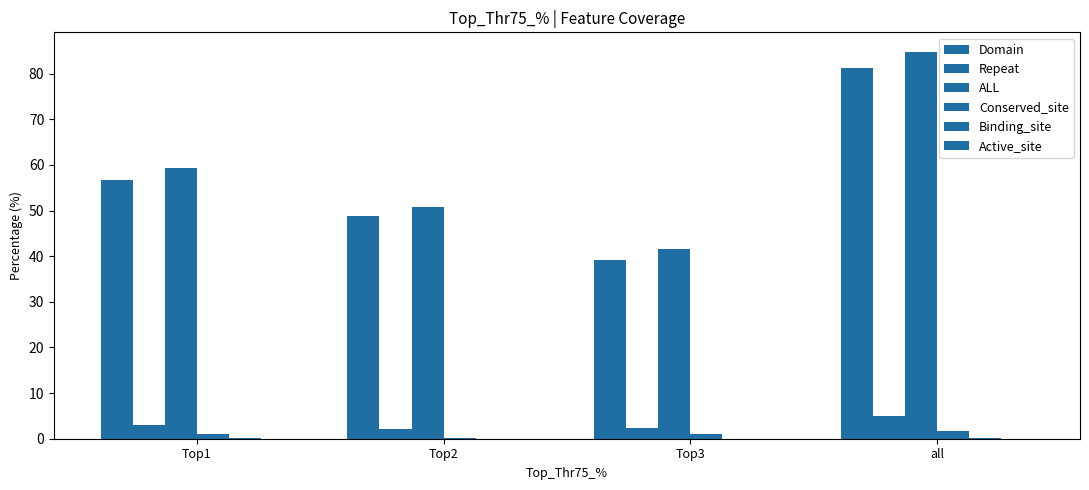

How many groups of bars are there?

4